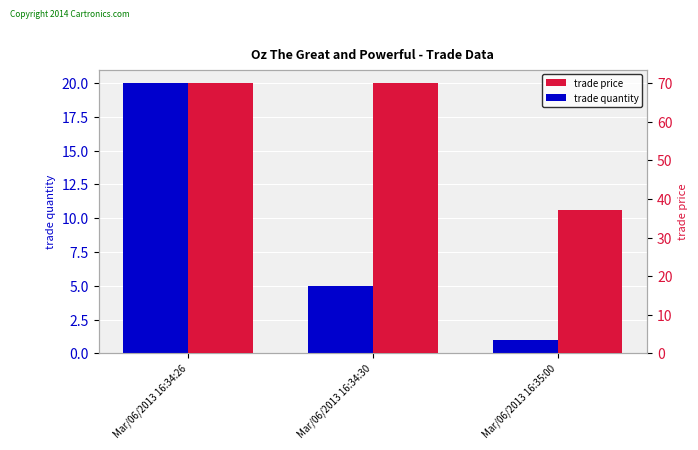

How many bars are there in total?

6